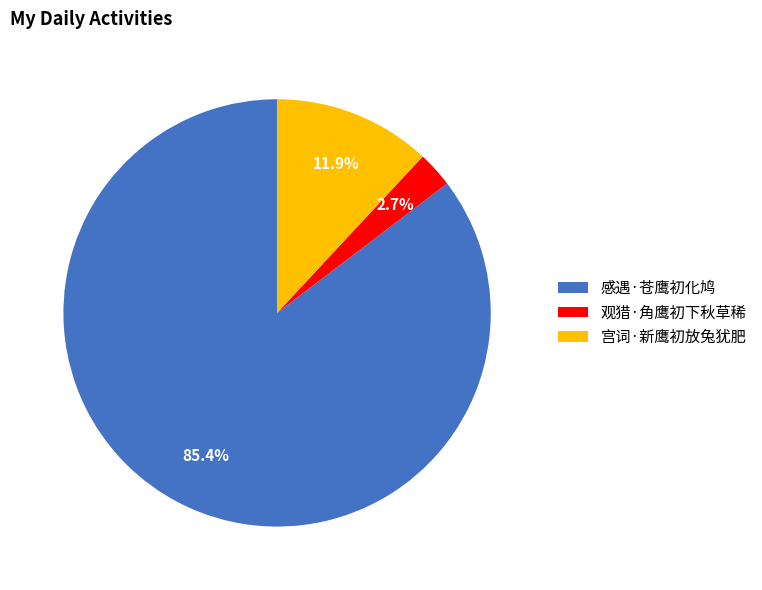

To the nearest percent, what is the average slice percentage?

33%